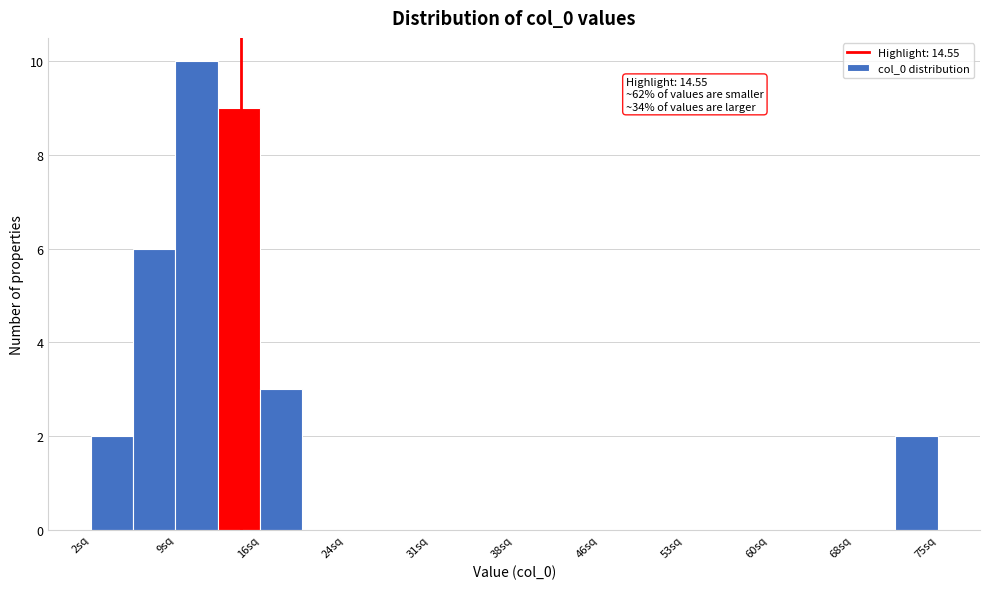

Around what value on the x-axis is the tallest bar? Give the approximate position of its centre, as read against the axis.

11